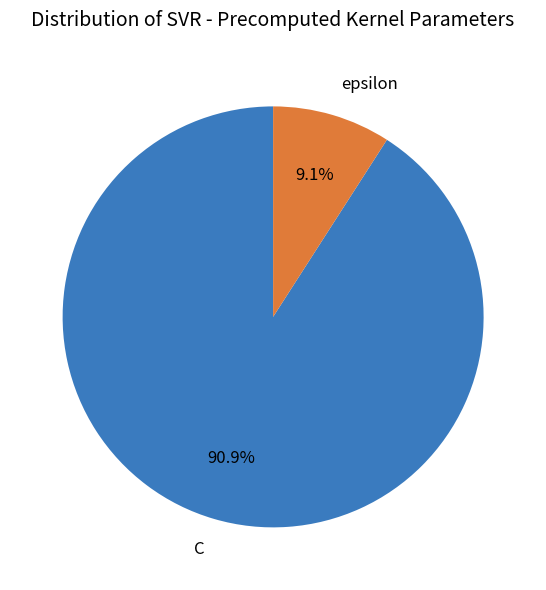

Between epsilon and C, which is larger?

C